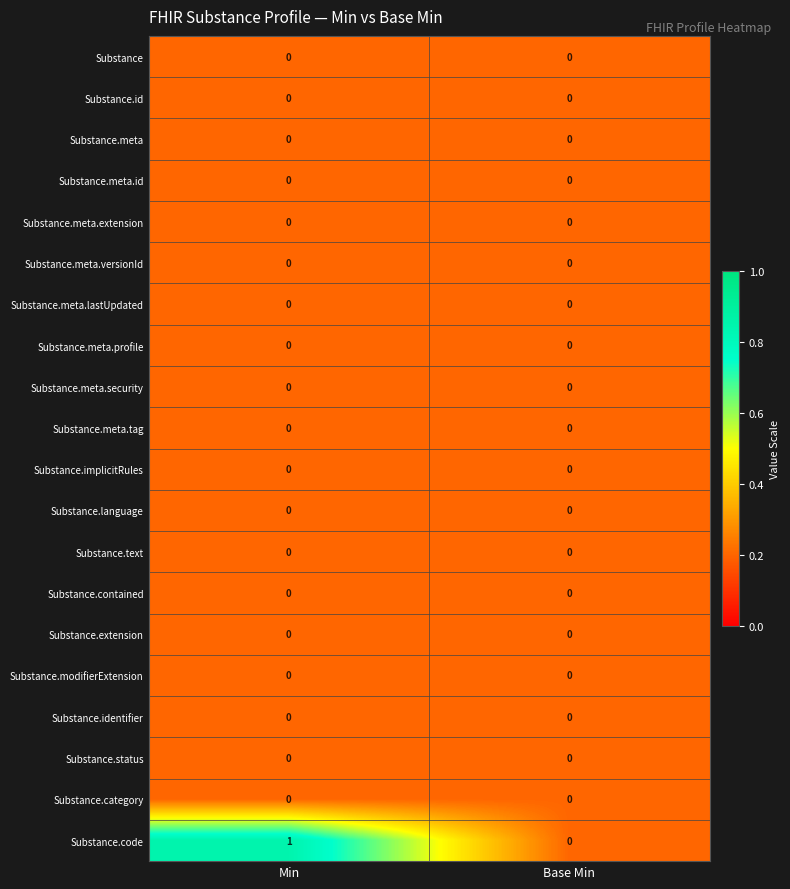

Which series has the widest spread of values?

Substance.code